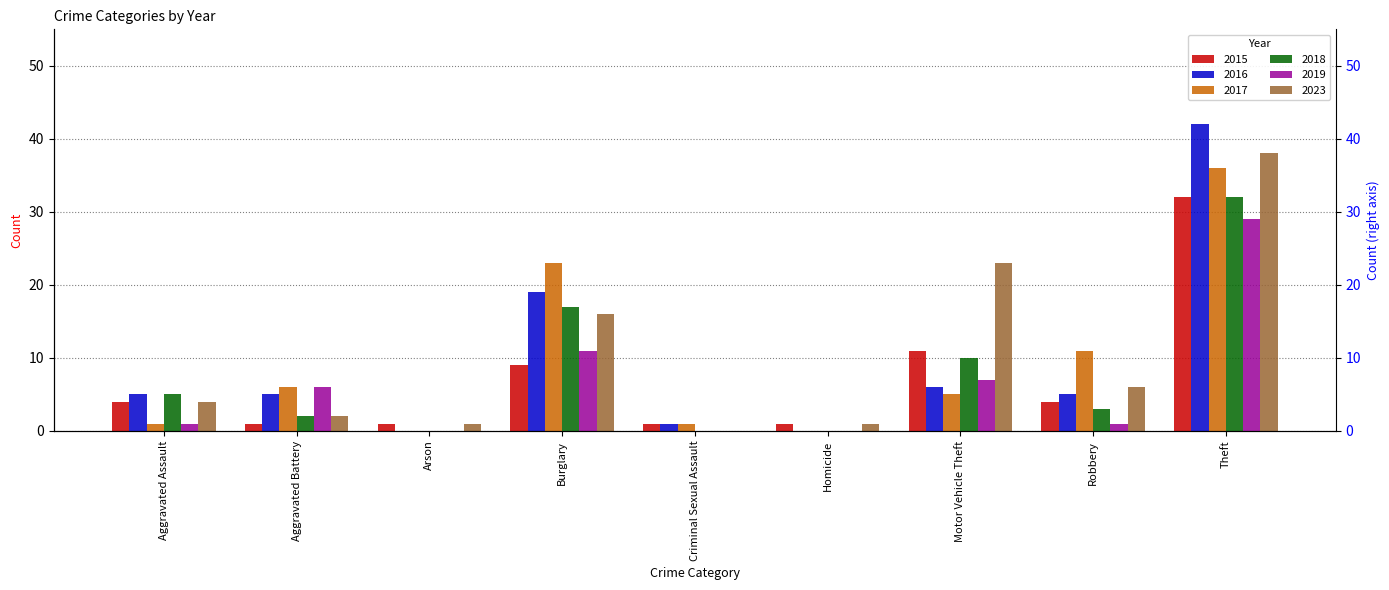

How many groups of bars are there?

9